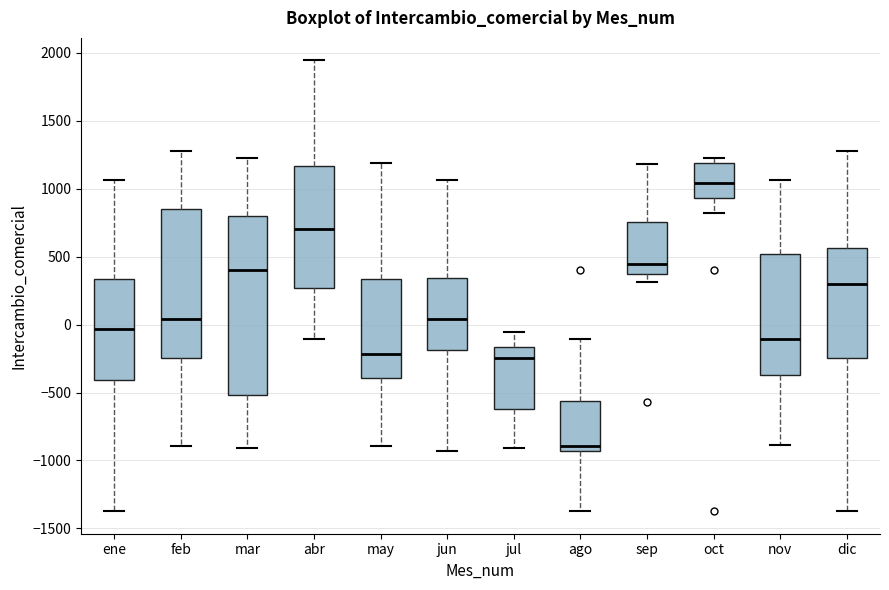

Reading left to right, transcribe this box plot: for each box, give where its median line is, the range the box spans, and where its two whiskers end, as read against the y-axis. The values are not printed on the chart, so give them approximately, as read against the axis.

ene: median -50, box -400 to 350, whiskers -1350 to 1050
feb: median 50, box -250 to 850, whiskers -900 to 1300
mar: median 400, box -500 to 800, whiskers -900 to 1250
abr: median 700, box 250 to 1150, whiskers -100 to 1950
may: median -200, box -400 to 350, whiskers -900 to 1200
jun: median 50, box -200 to 350, whiskers -950 to 1050
jul: median -250, box -600 to -150, whiskers -900 to -50
ago: median -900, box -950 to -550, whiskers -1350 to -100
sep: median 450, box 350 to 750, whiskers 300 to 1200
oct: median 1050, box 950 to 1200, whiskers 800 to 1250
nov: median -100, box -350 to 500, whiskers -900 to 1050
dic: median 300, box -250 to 550, whiskers -1350 to 1300